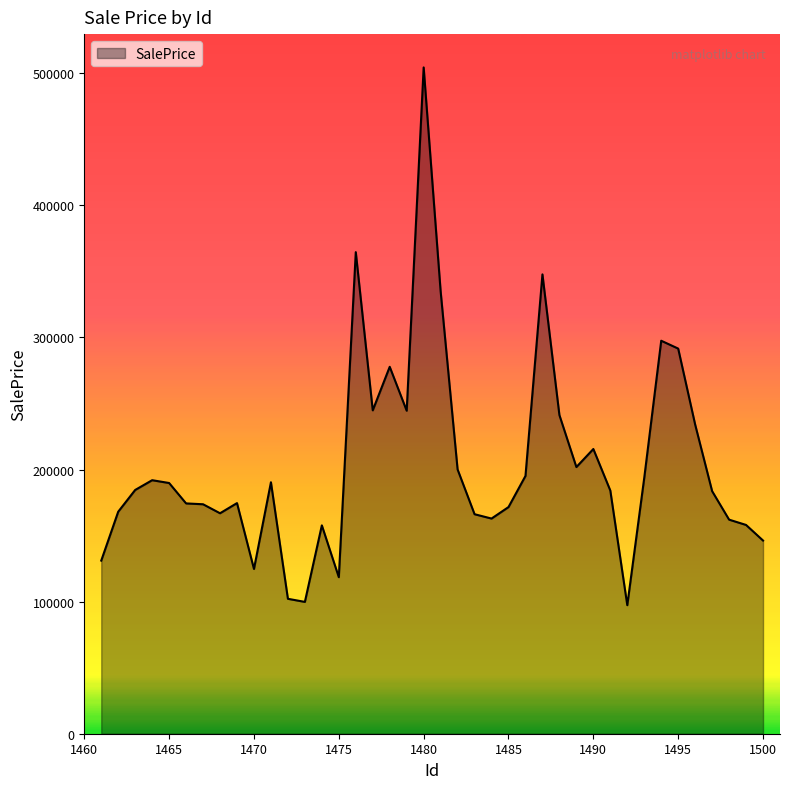

What is the difference between the maximum and minimum values?

407091.7